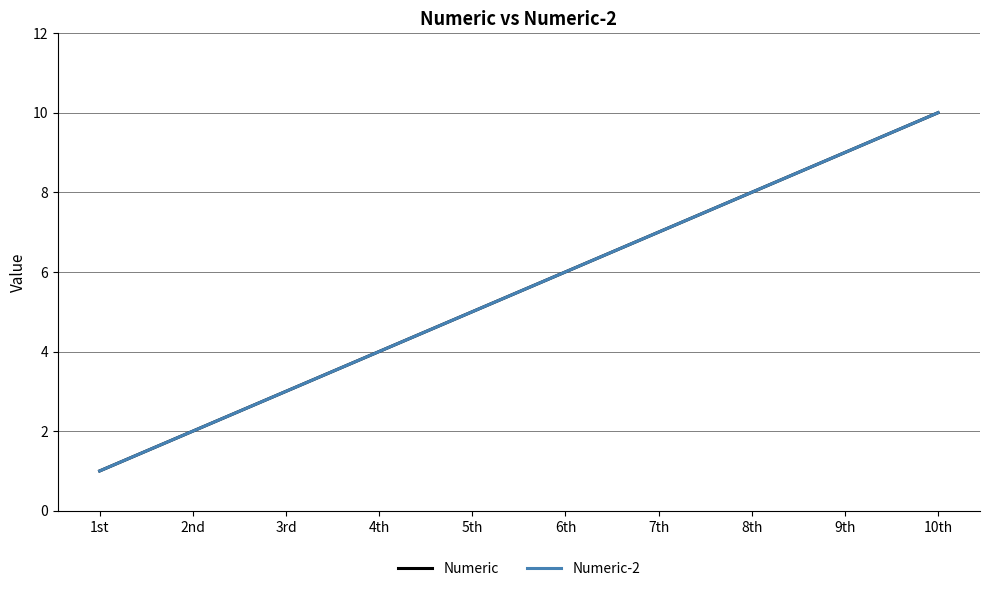

How many lines are shown in the chart?

2